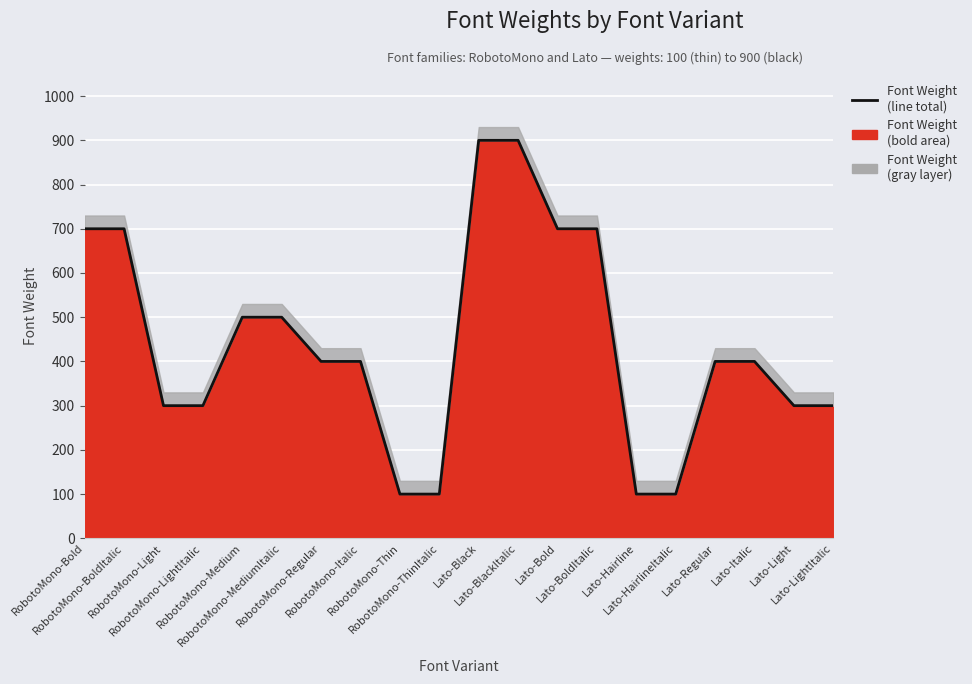

List the labels in order of value, largest first.

Lato-Black, Lato-BlackItalic, RobotoMono-Bold, RobotoMono-BoldItalic, Lato-Bold, Lato-BoldItalic, RobotoMono-Medium, RobotoMono-MediumItalic, RobotoMono-Regular, RobotoMono-Italic, Lato-Regular, Lato-Italic, RobotoMono-Light, RobotoMono-LightItalic, Lato-Light, Lato-LightItalic, RobotoMono-Thin, RobotoMono-ThinItalic, Lato-Hairline, Lato-HairlineItalic